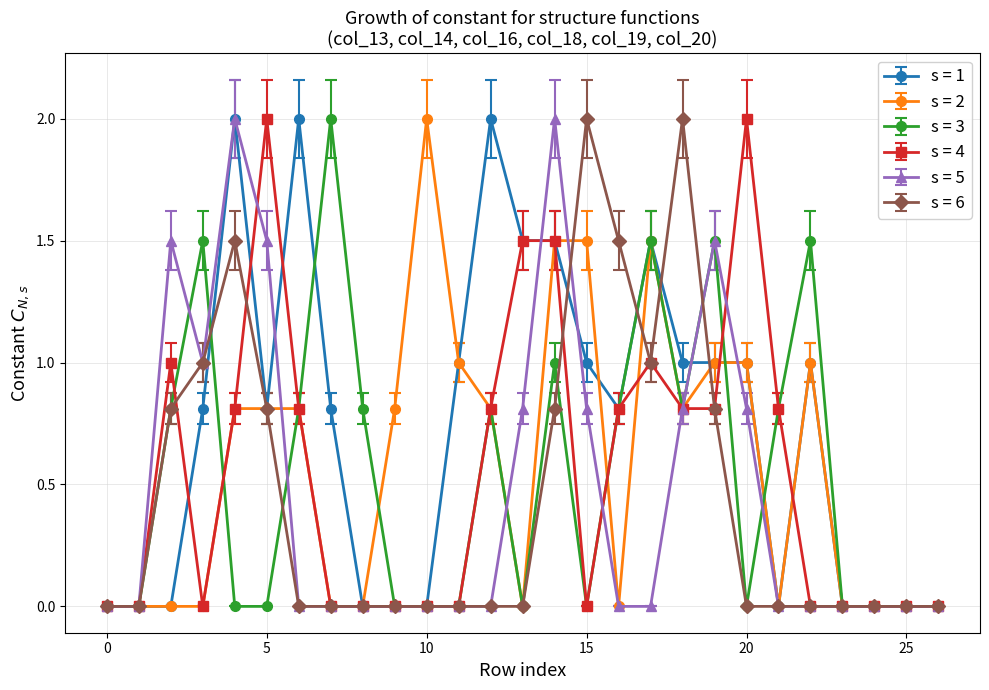

What is the value of the s = 3 point at the 3rd from the left?

0.8